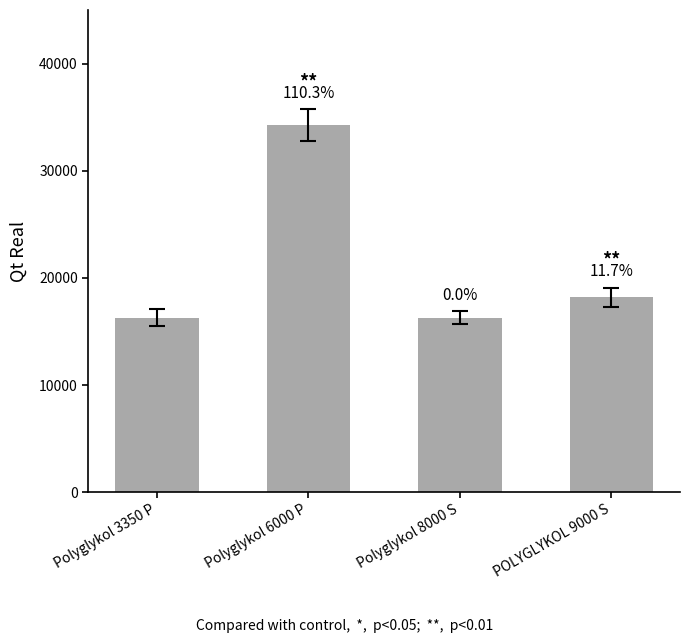

Reading right to left, extract all data points from this chart.

18200	16300	34230	16300